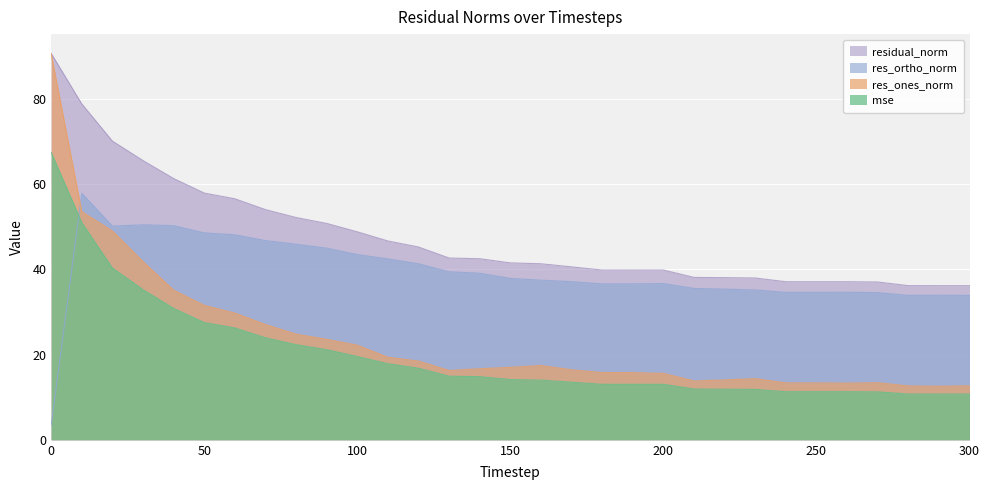

How many data points in res_ones_norm are above 16?

18